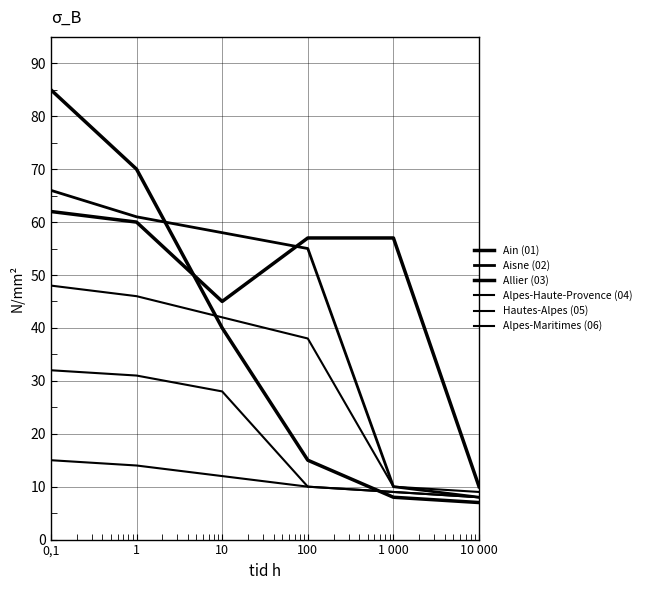

What is the value of the Hautes-Alpes (05) point at the 1st from the left?

32